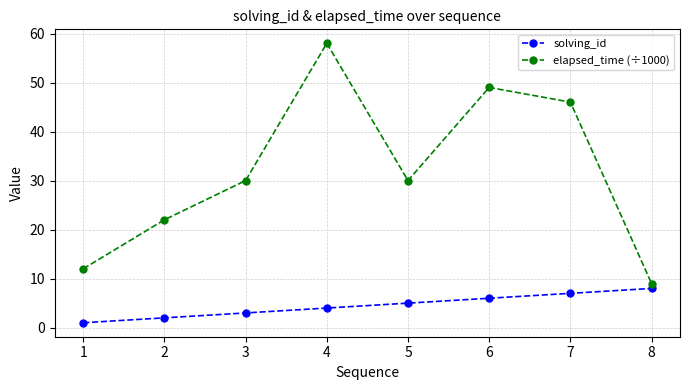

True or false: elapsed_time (÷1000) has a value of 58 at 4.

True